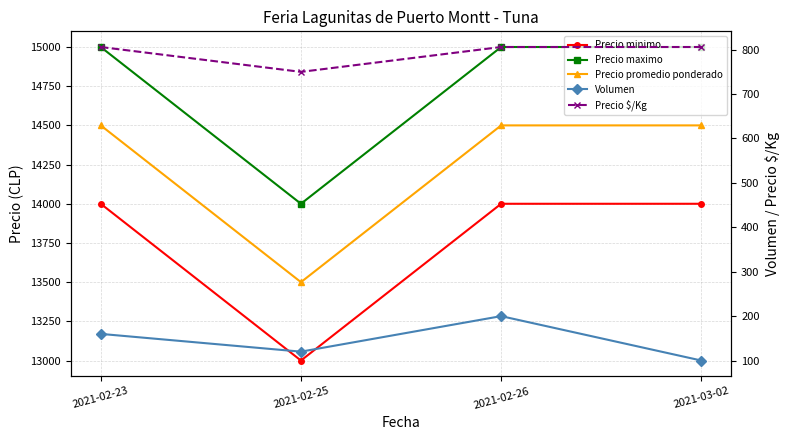

Between 2021-02-26 and 2021-03-02, which series saw the biggest shift?

Volumen